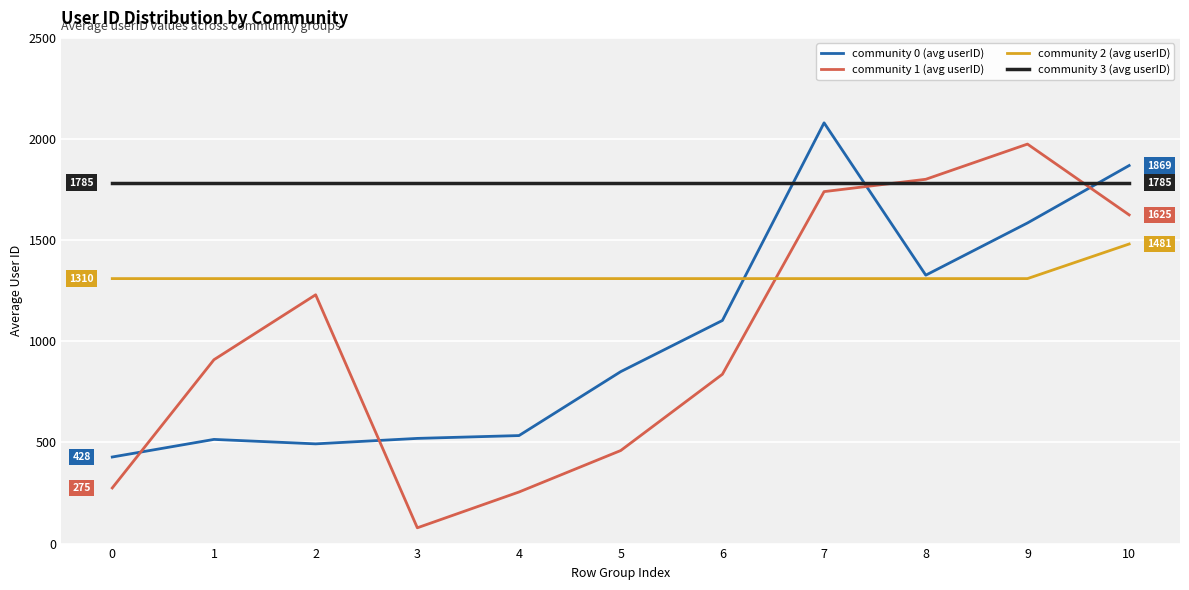

What is the sum of the community 0 (avg userID) values at 0 and 2?

921